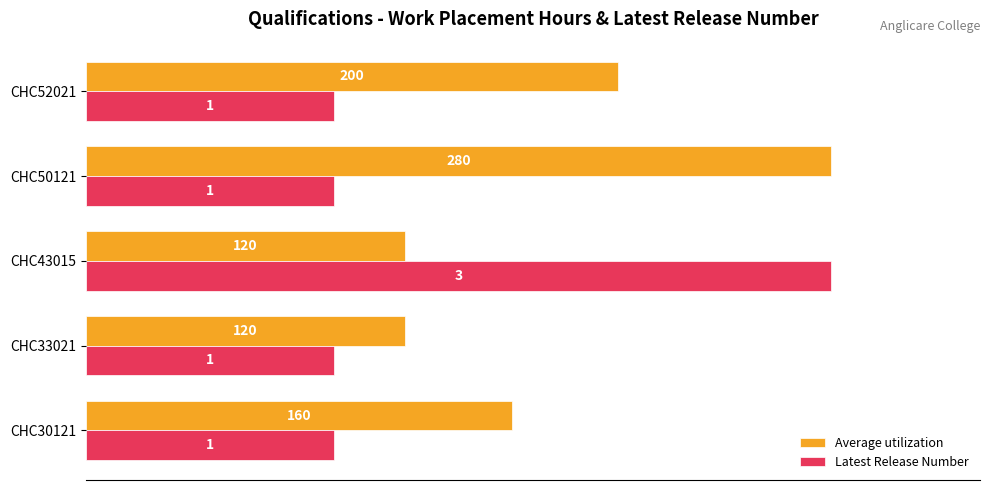

What are all the series names shown in the legend?

Average utilization, Latest Release Number